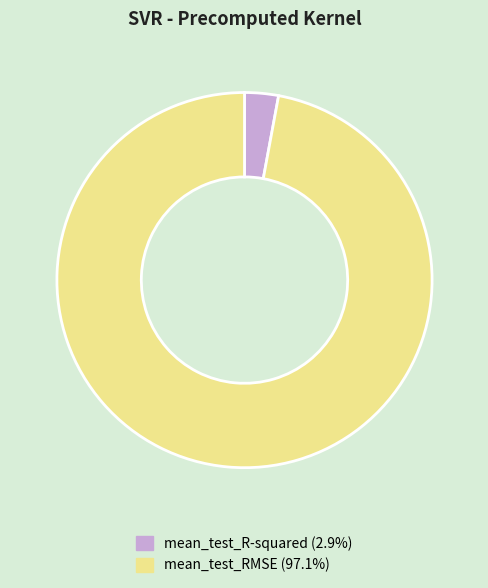

How many slices are in this pie chart?

2